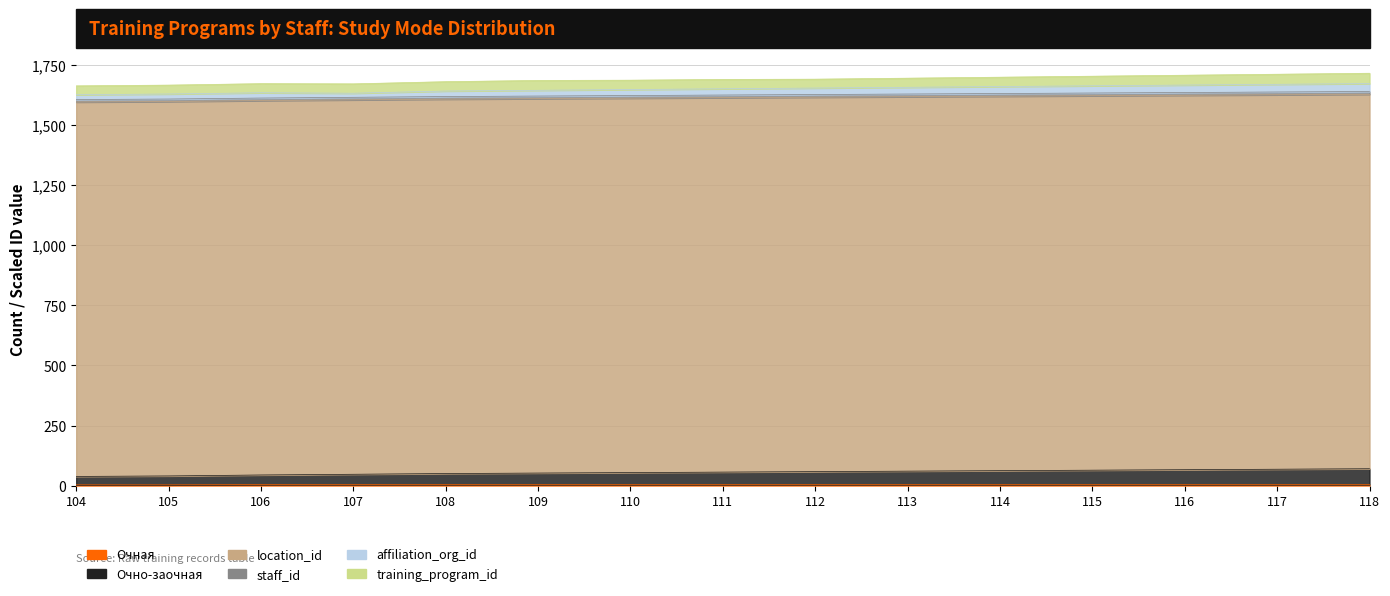

What is the value of the staff_id point at the 9th from the left?

1617.3